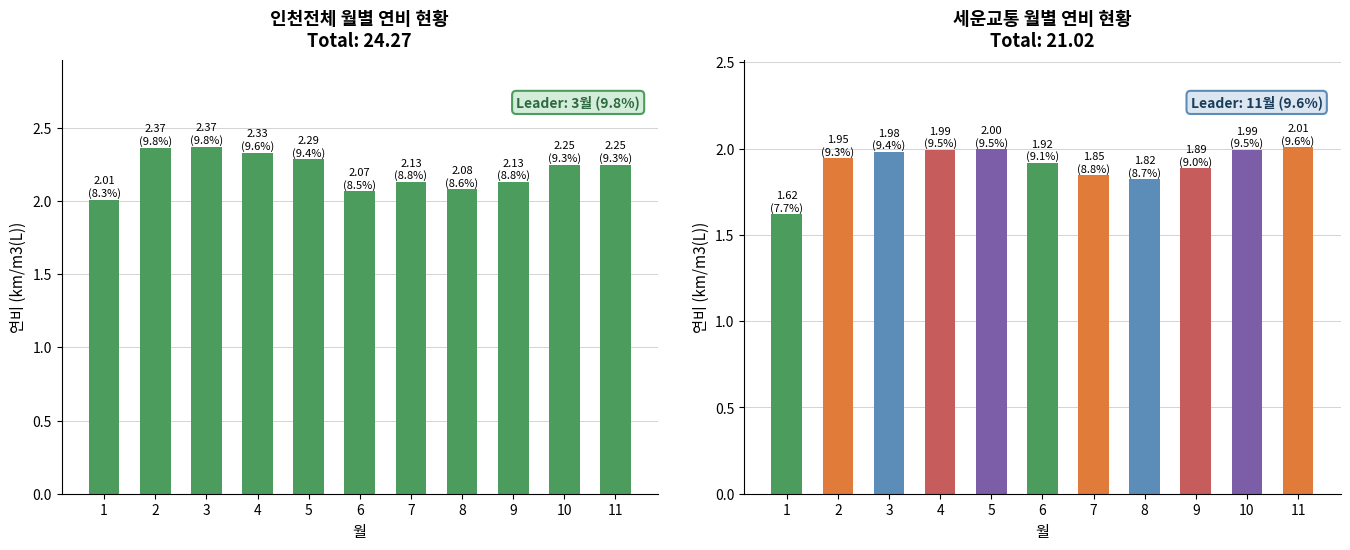

Rank the series by their average value, from lowest to highest.

세운교통, 인천전체